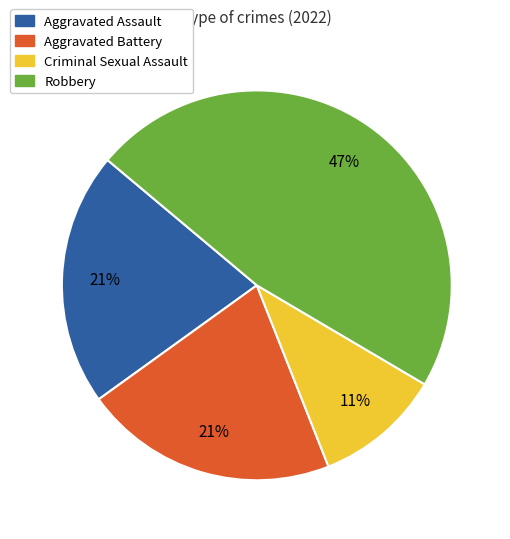

Which has a higher value, Criminal Sexual Assault or Robbery?

Robbery